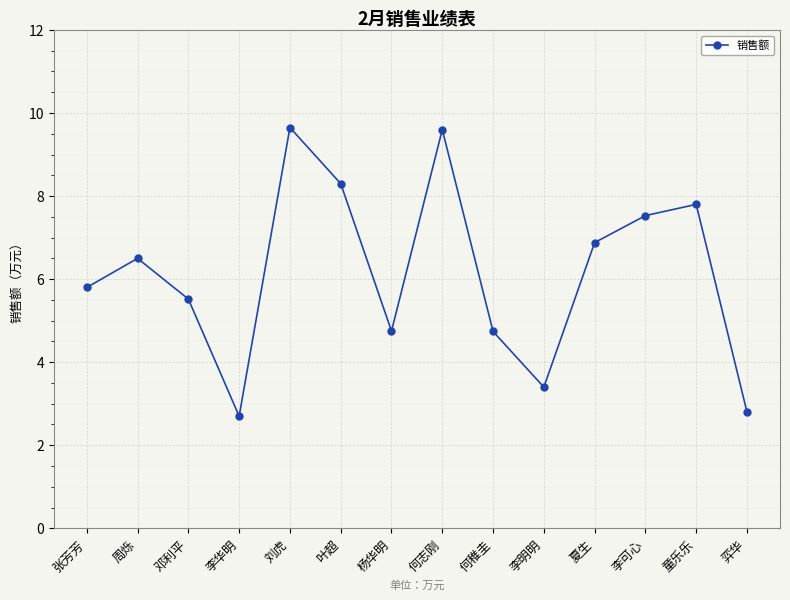

Approximately how many times larger is the value at 刘虎 compared to 何稚圭?

2.0